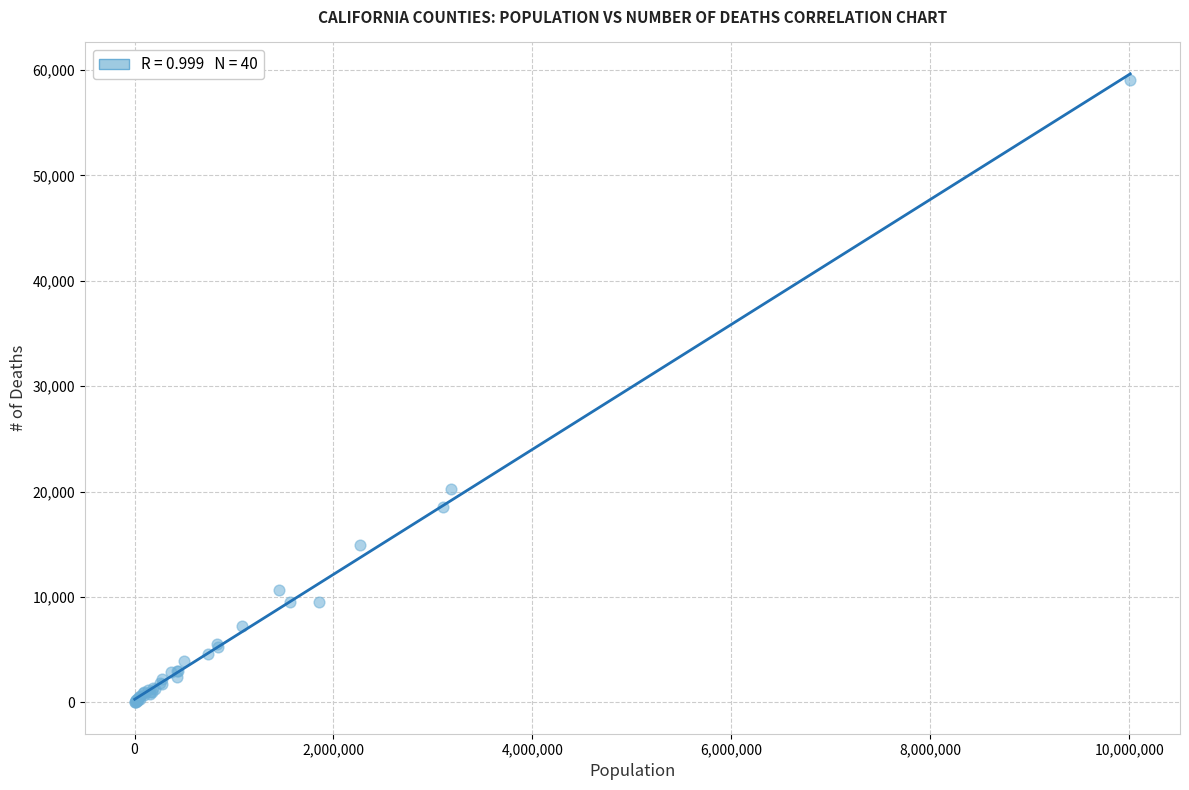

What Y value in the scatter plot is closest to 29515?

20208.0